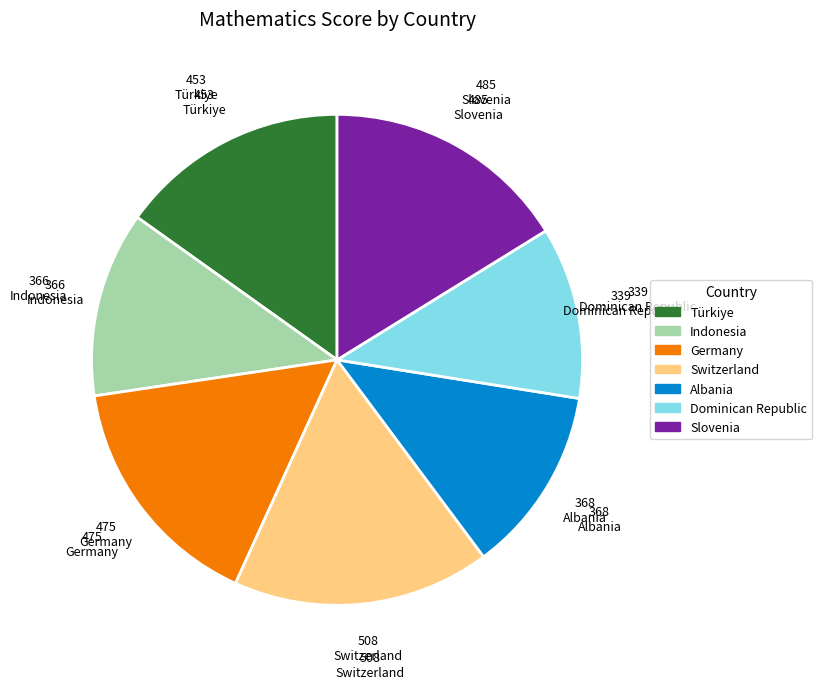

How many segments does this pie chart have?

7